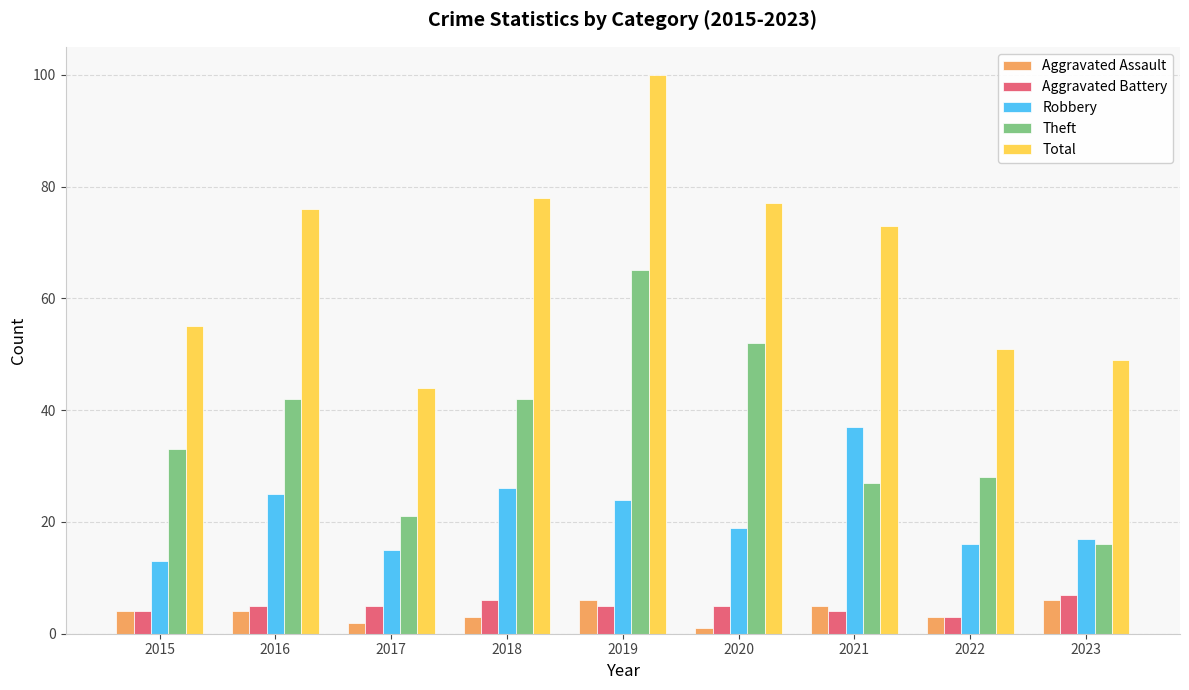

Is the value of Total at 2019 greater than the value of Aggravated Assault at 2015?

Yes